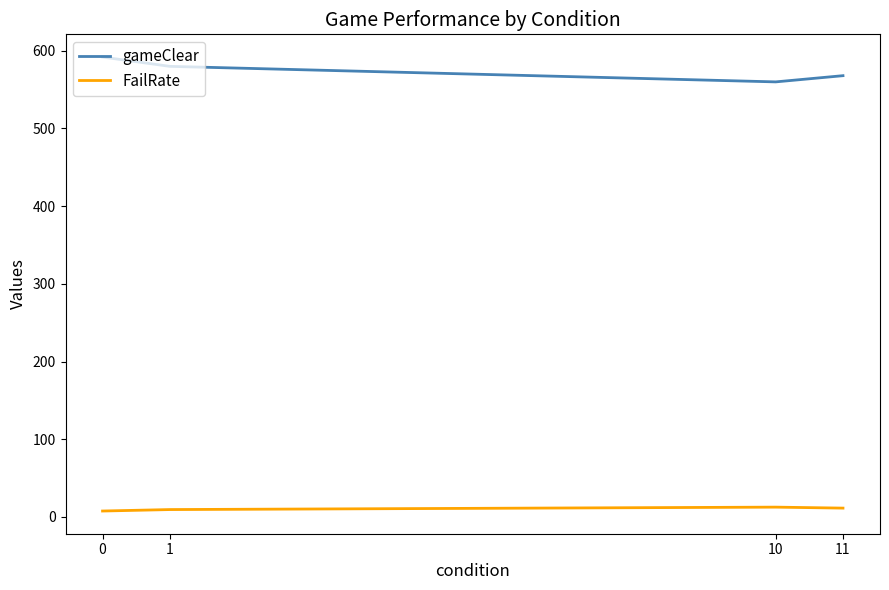

Between 0 and 11, which series saw the biggest shift?

gameClear